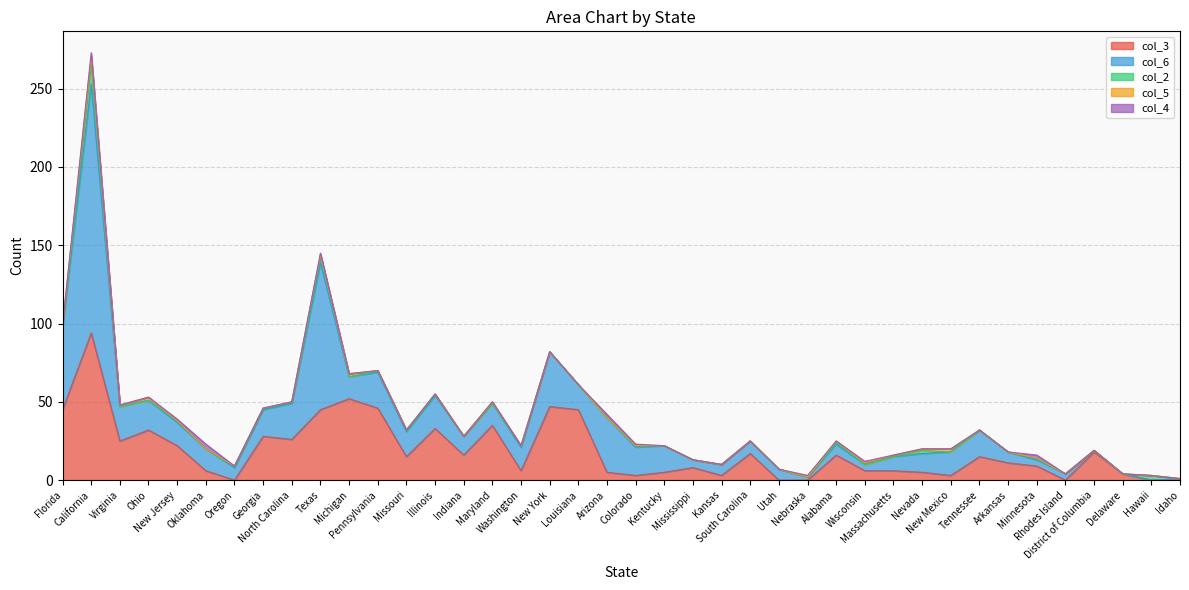

What is the difference between the maximum and minimum values in the col_2 series?

13